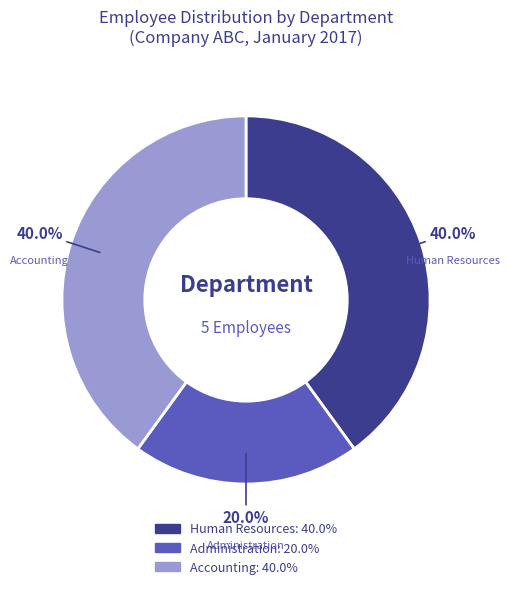

Does any single category account for the majority?

No